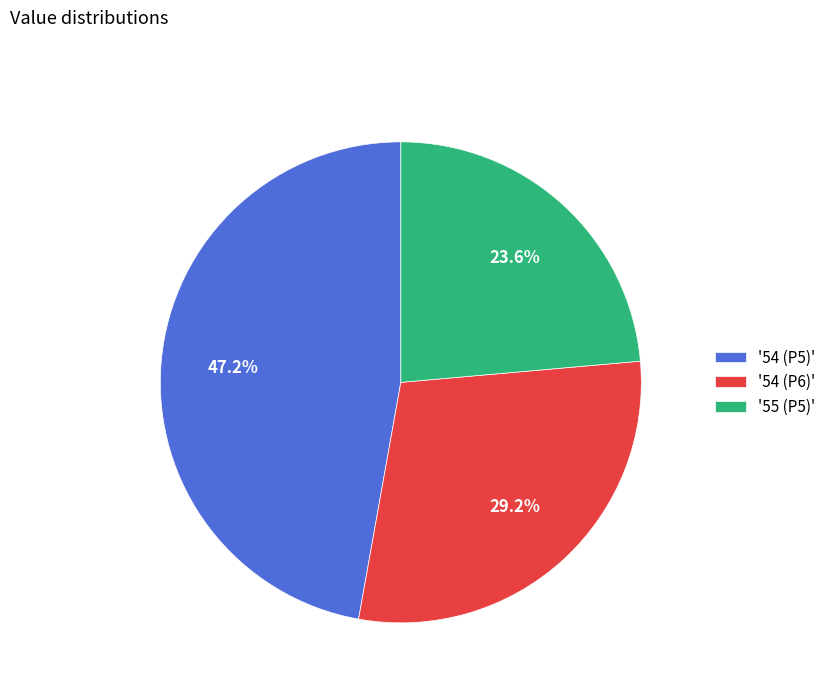

How many slices are in this pie chart?

3